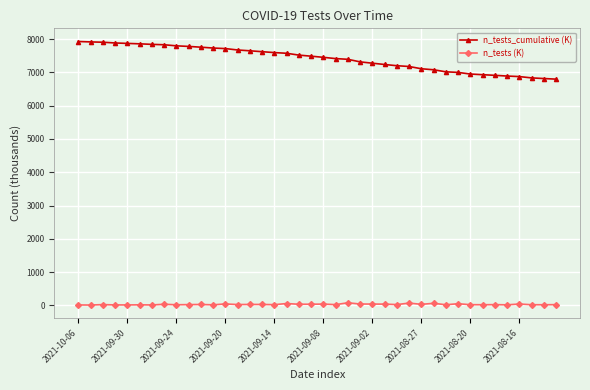

Is this an area chart (filled region under the line)?

No